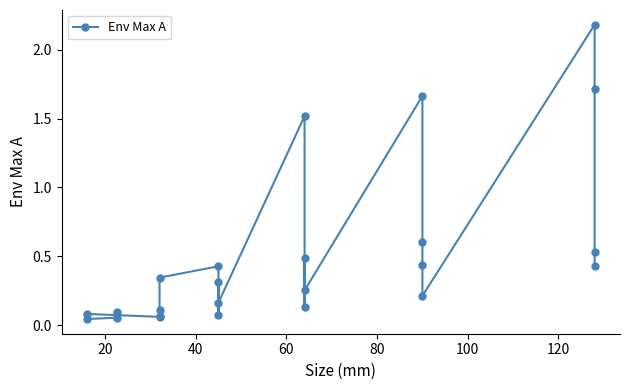

The chart shows a value of 0.1 at 19. True or false?

False